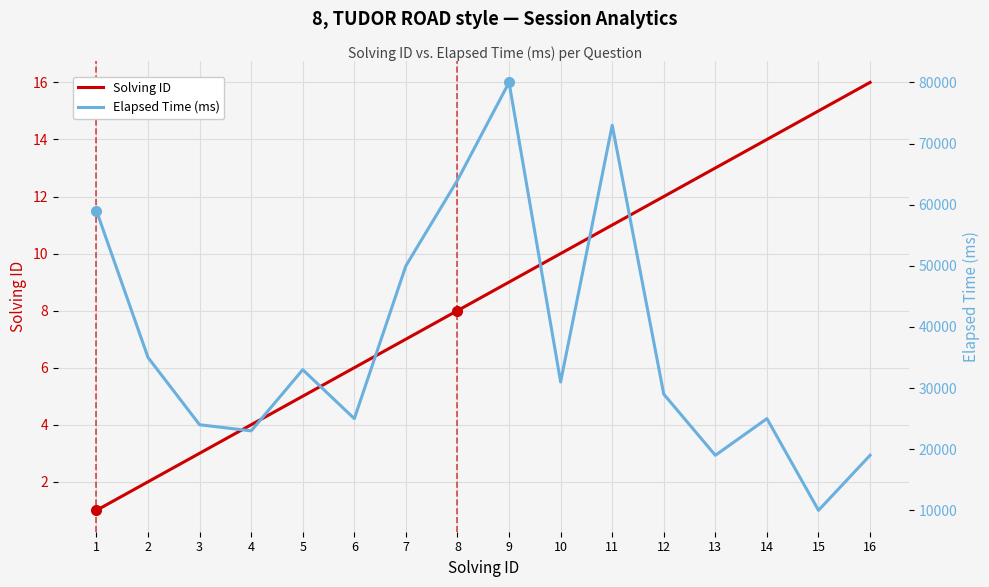

Where is the first local maximum for Elapsed Time (ms)?

5